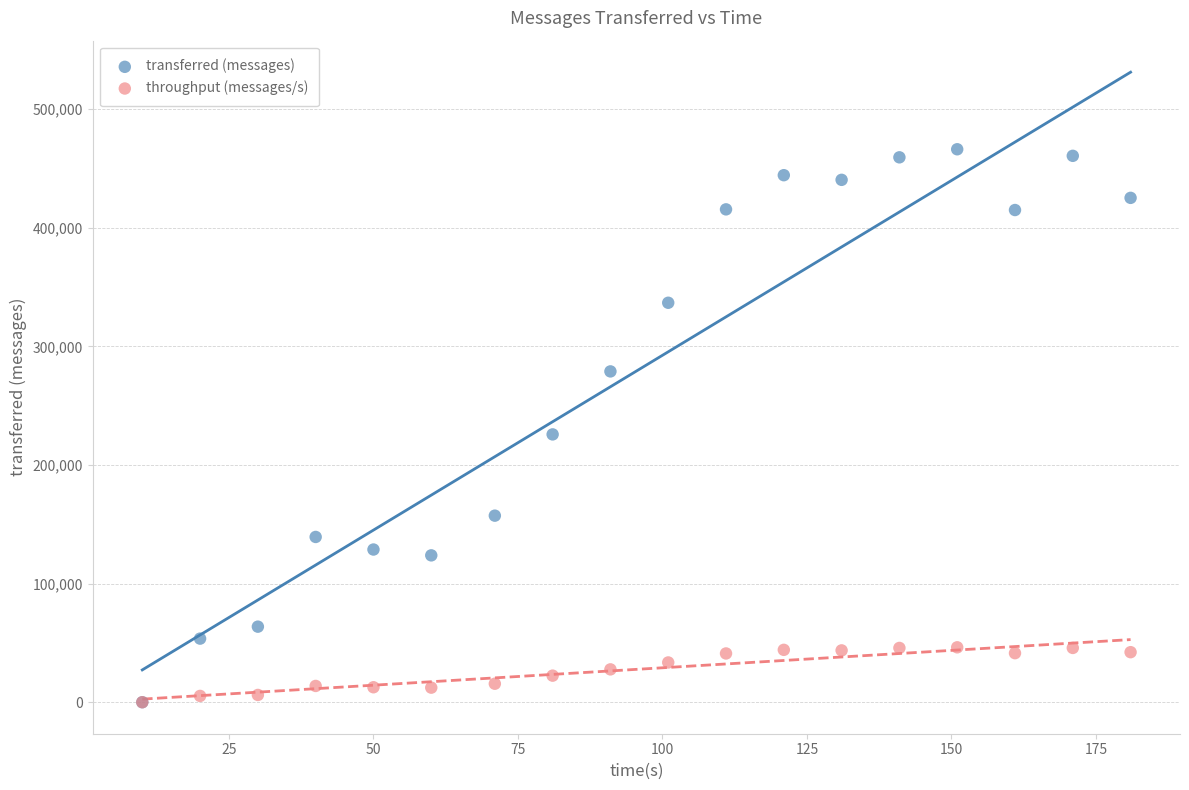

Which series has the widest spread of Y values?

transferred (messages)